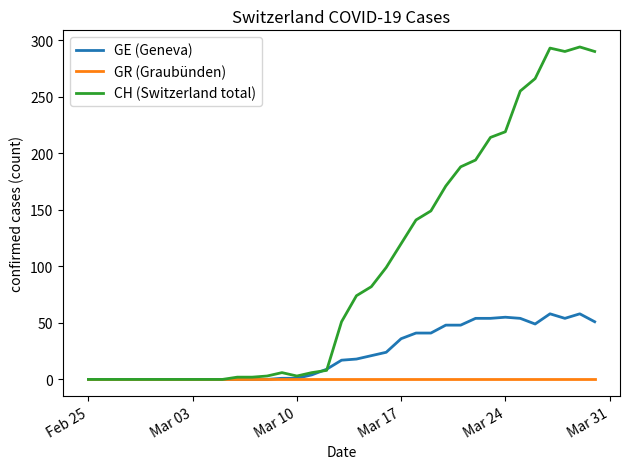

What is the highest value of the GE (Geneva) series?

58